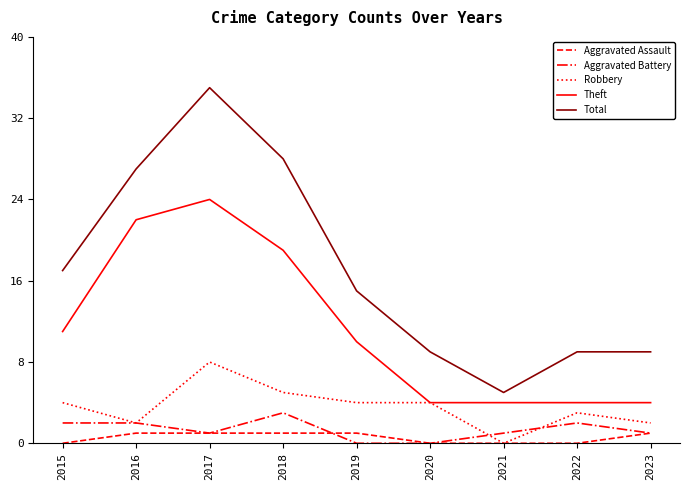

What are all the series names shown in the legend?

Aggravated Assault, Aggravated Battery, Robbery, Theft, Total